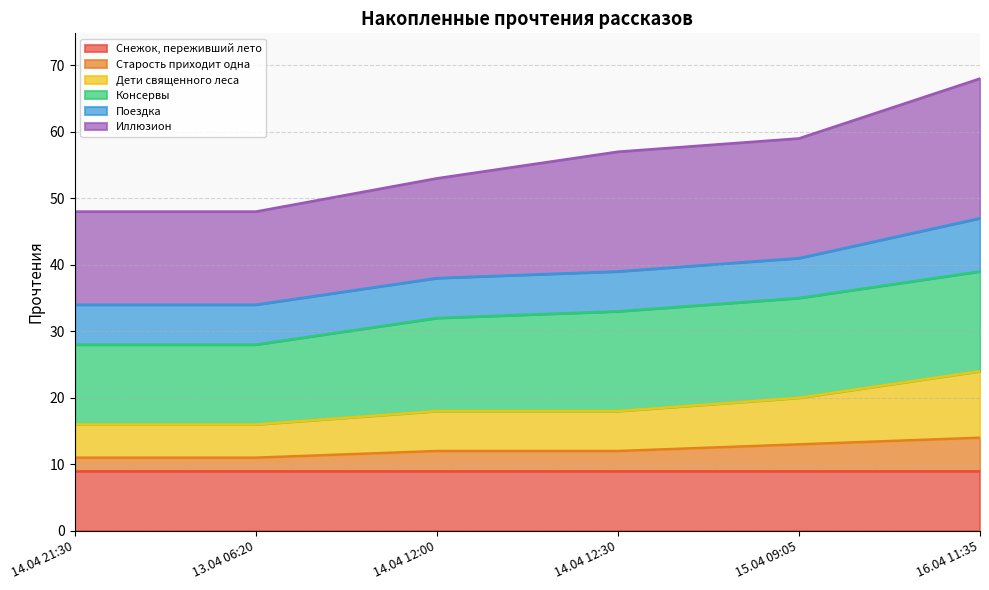

At which category is the sum across all series the highest?

16.04 11:35